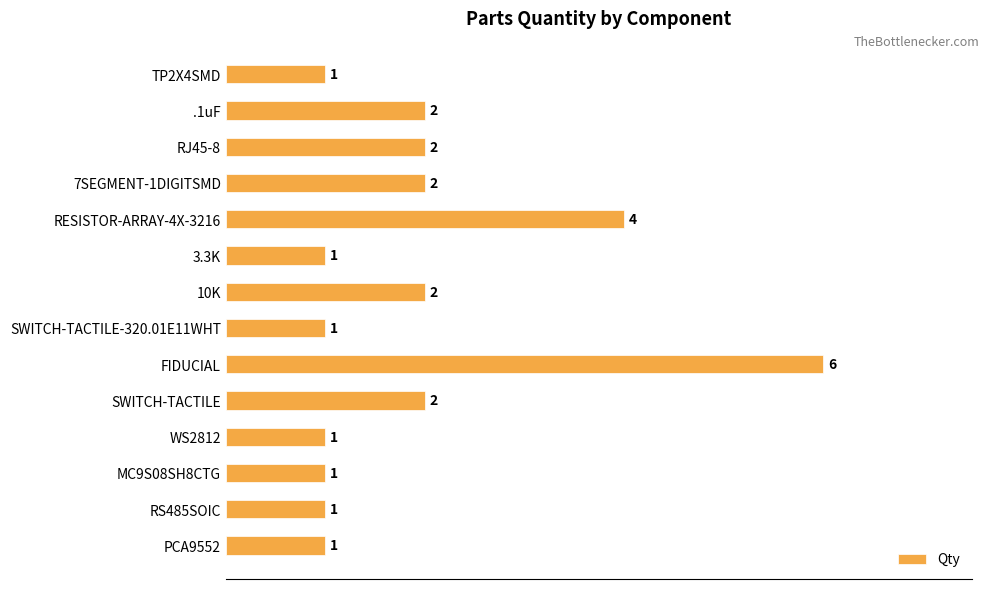

True or false: the data shows 1 at RS485SOIC.

True